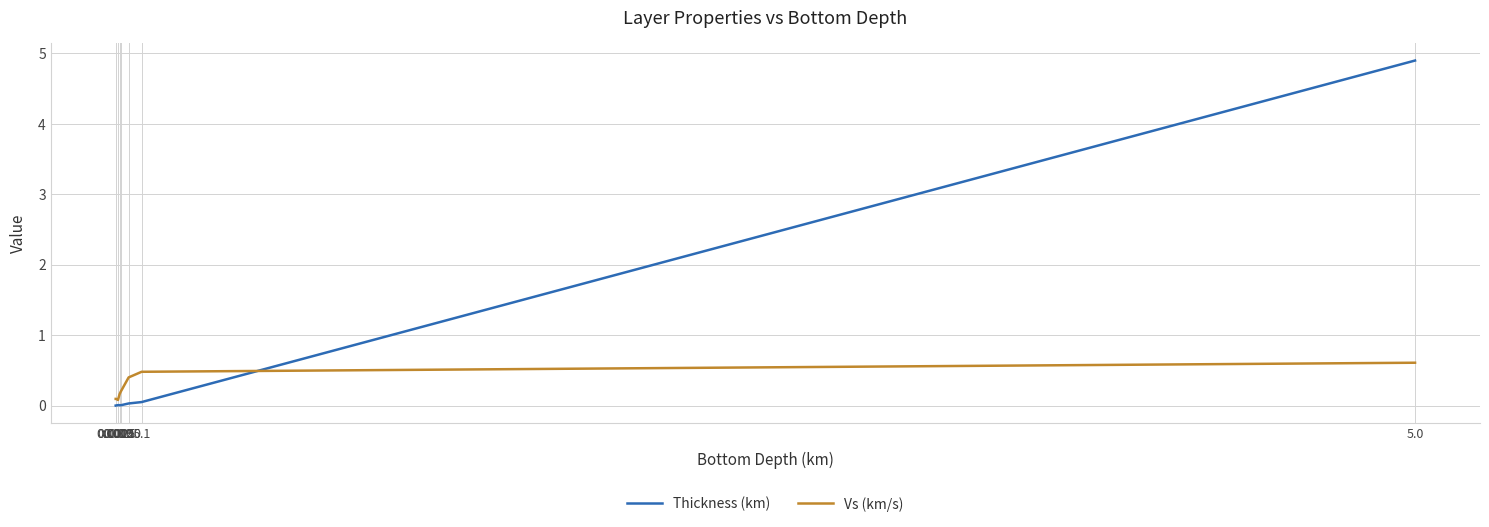

List the series in order of their overall mean, highest first.

Thickness (km), Vs (km/s)